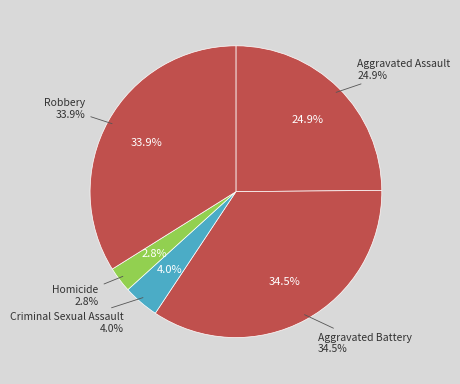

Count the number of slices in the pie.

5